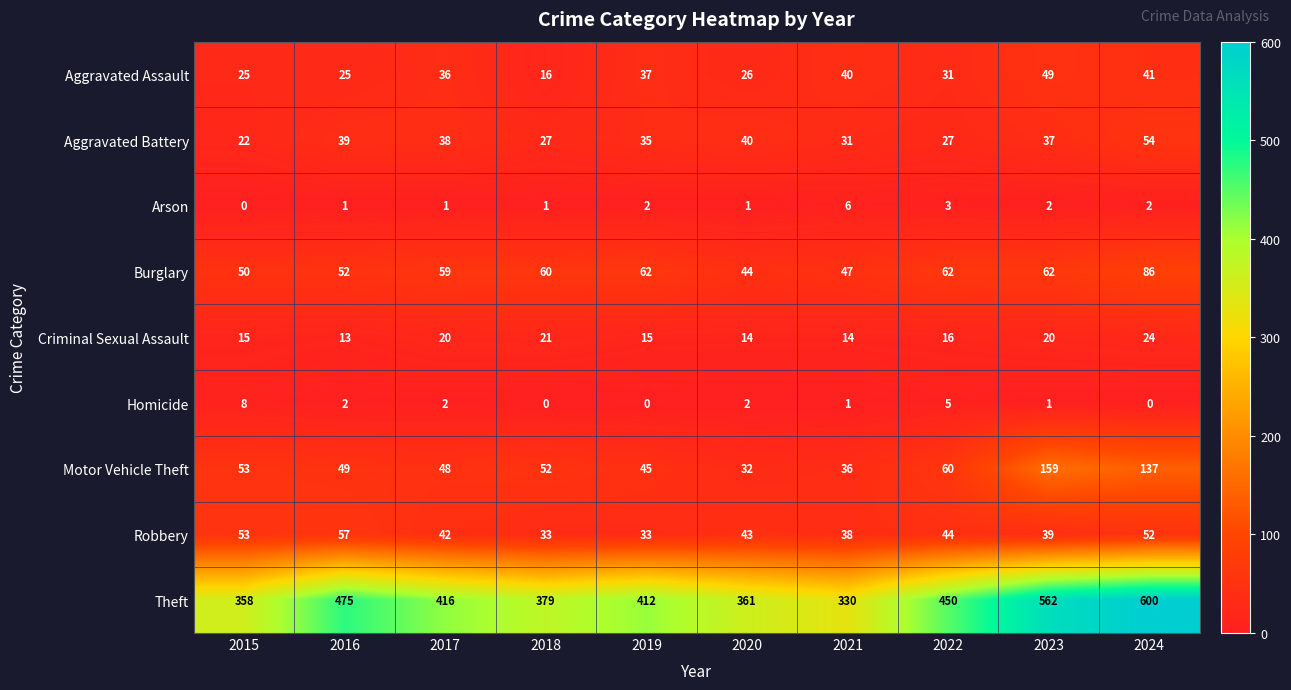

Between 2023 and 2024, which series saw the biggest shift?

Theft